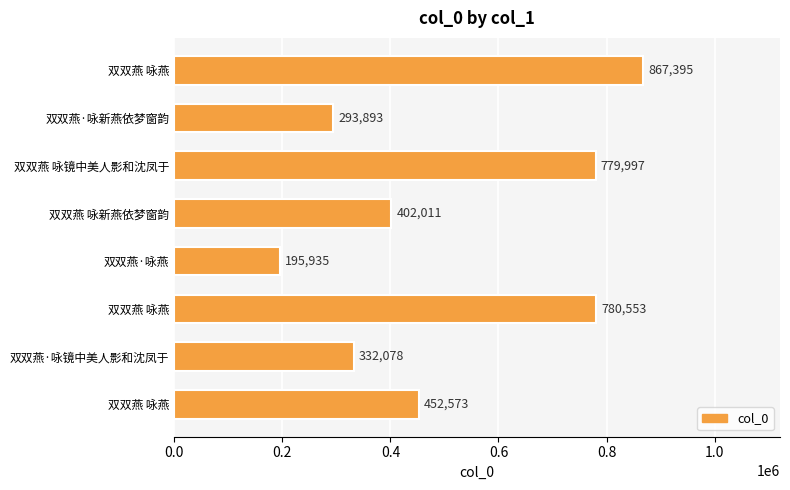

What is the difference between the second highest and minimum values?

584618